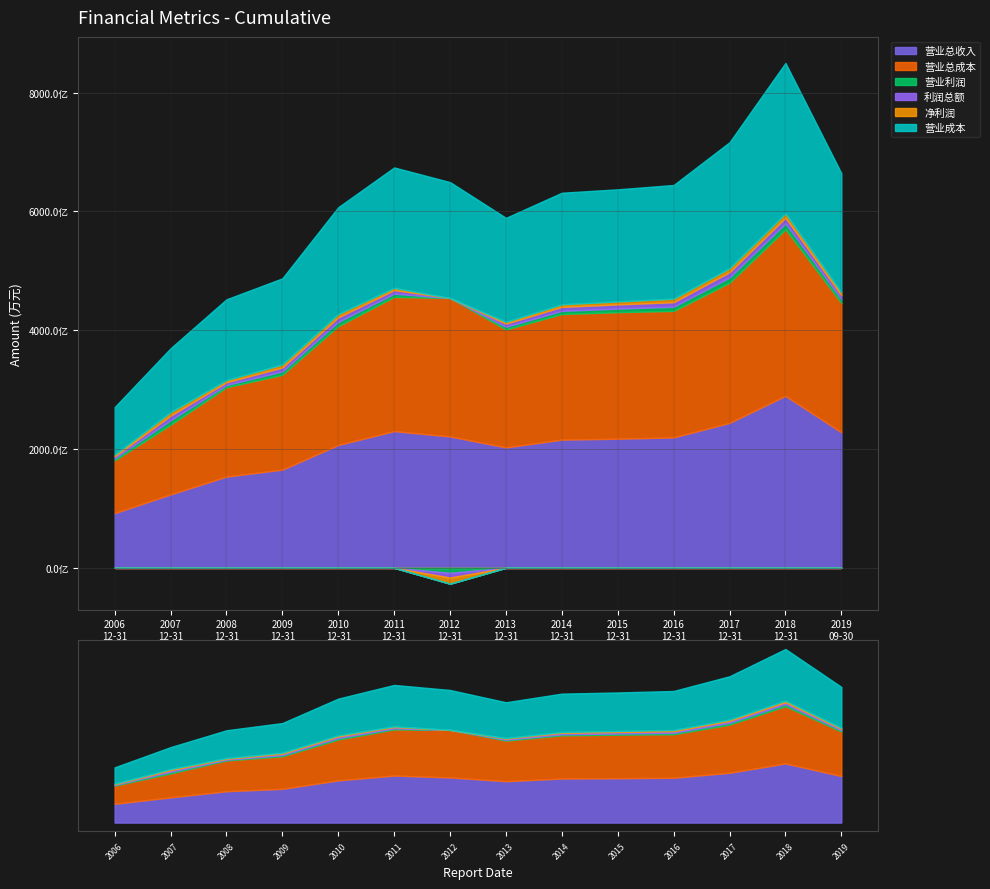

What position from the left is 2008-12-31?

3